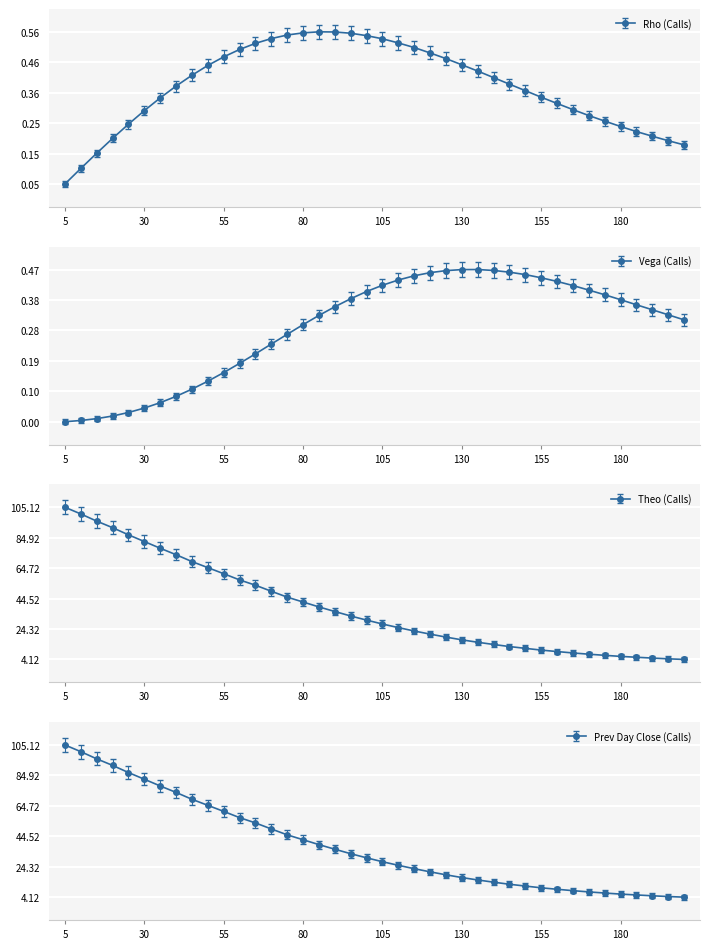

What is the maximum value shown in the chart?

105.1